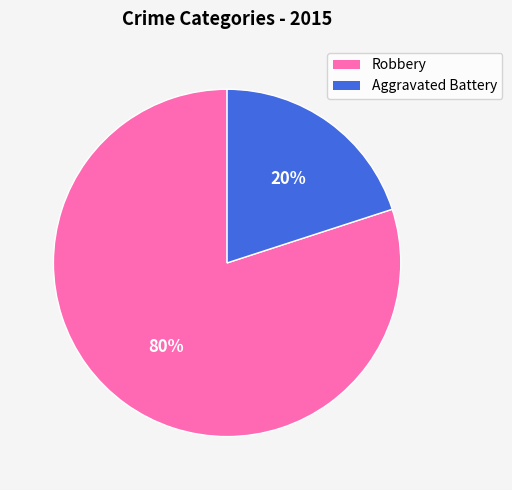

Is there any slice that represents more than half of the pie?

Yes